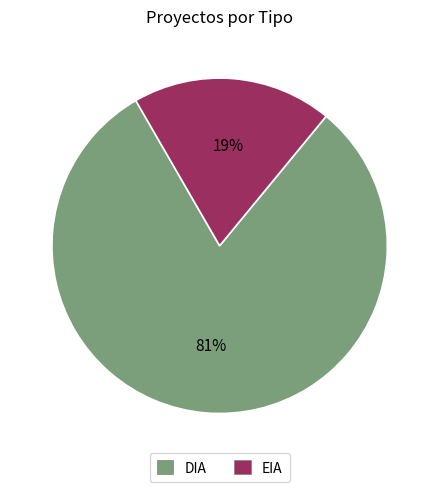

To the nearest percent, what is the combined percentage of DIA and EIA?

100%